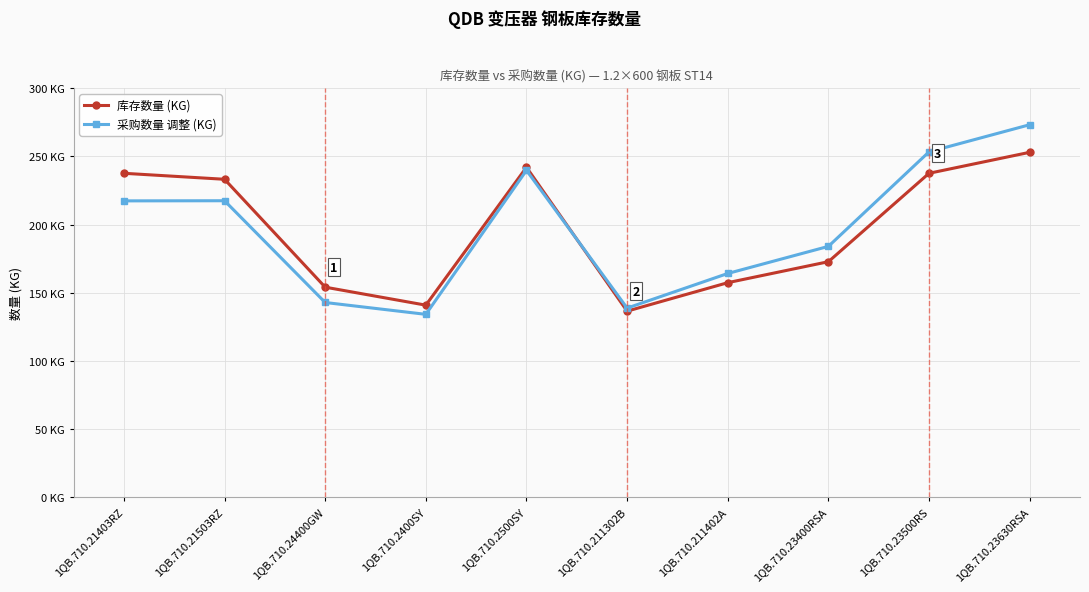

What position from the right is 1QB.710.2400SY?

7